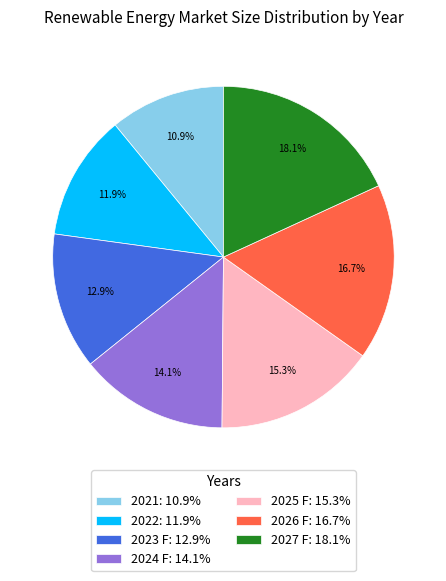

What is the smallest slice in the pie chart?

2021